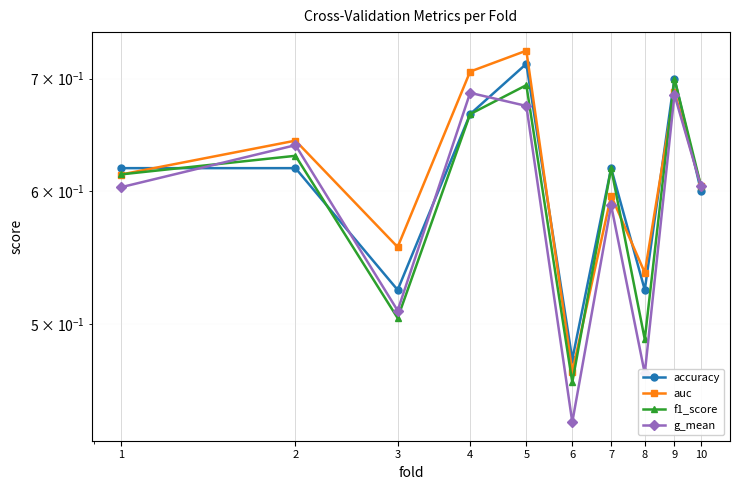

How many intersections are there between accuracy and auc?

5